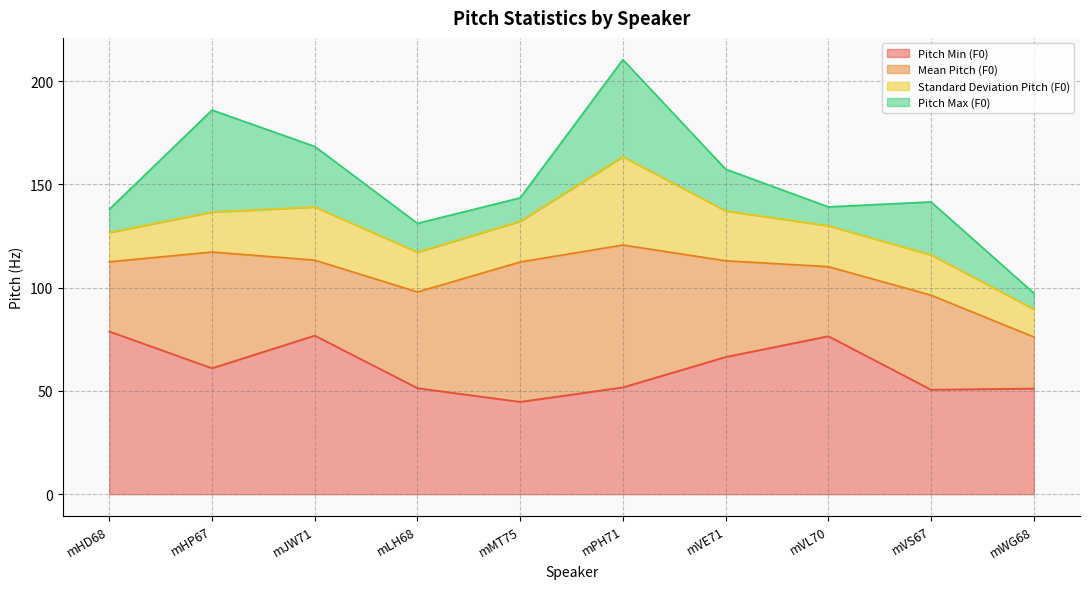

What position from the right is mWG68?

1